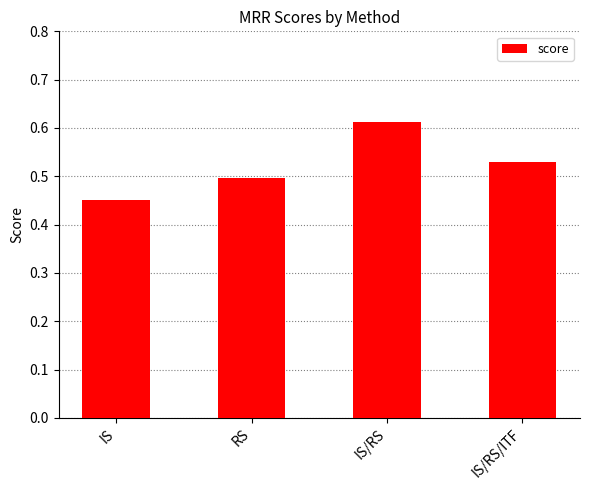

Rank the categories by value from lowest to highest.

IS, RS, IS/RS/ITF, IS/RS